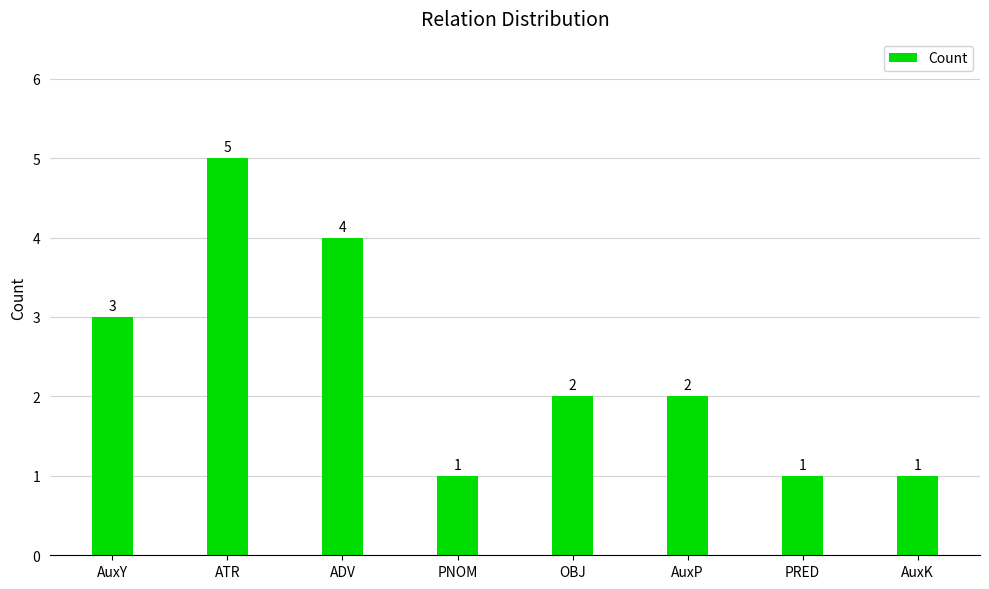

Which has a higher value, ATR or OBJ?

ATR